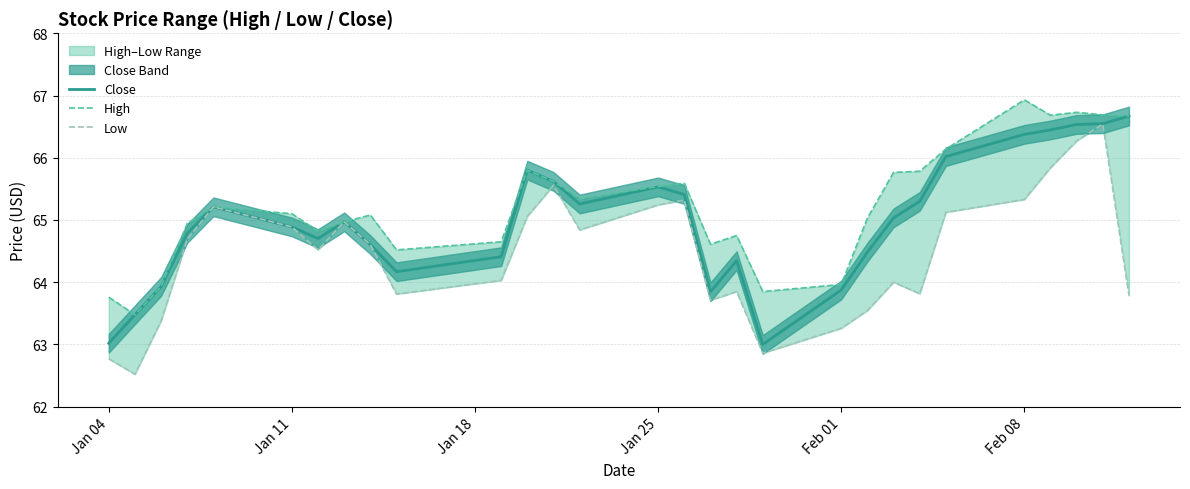

What is the maximum value for Close?

66.7